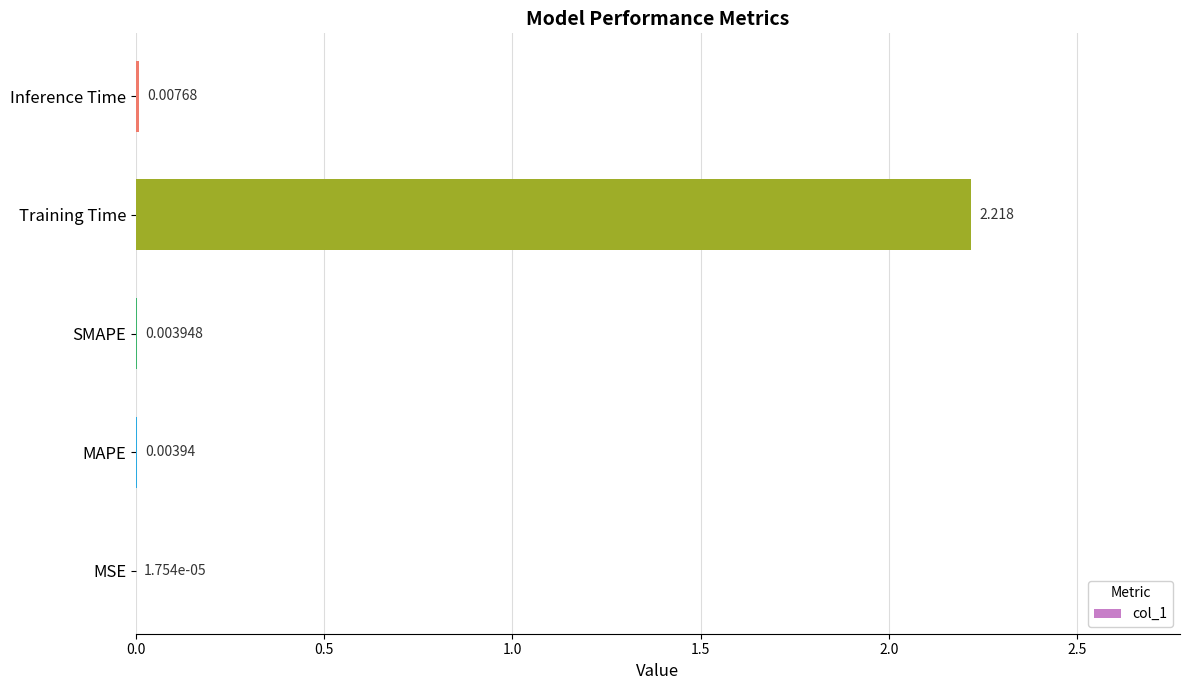

Which has a higher value, Inference Time or MSE?

Inference Time